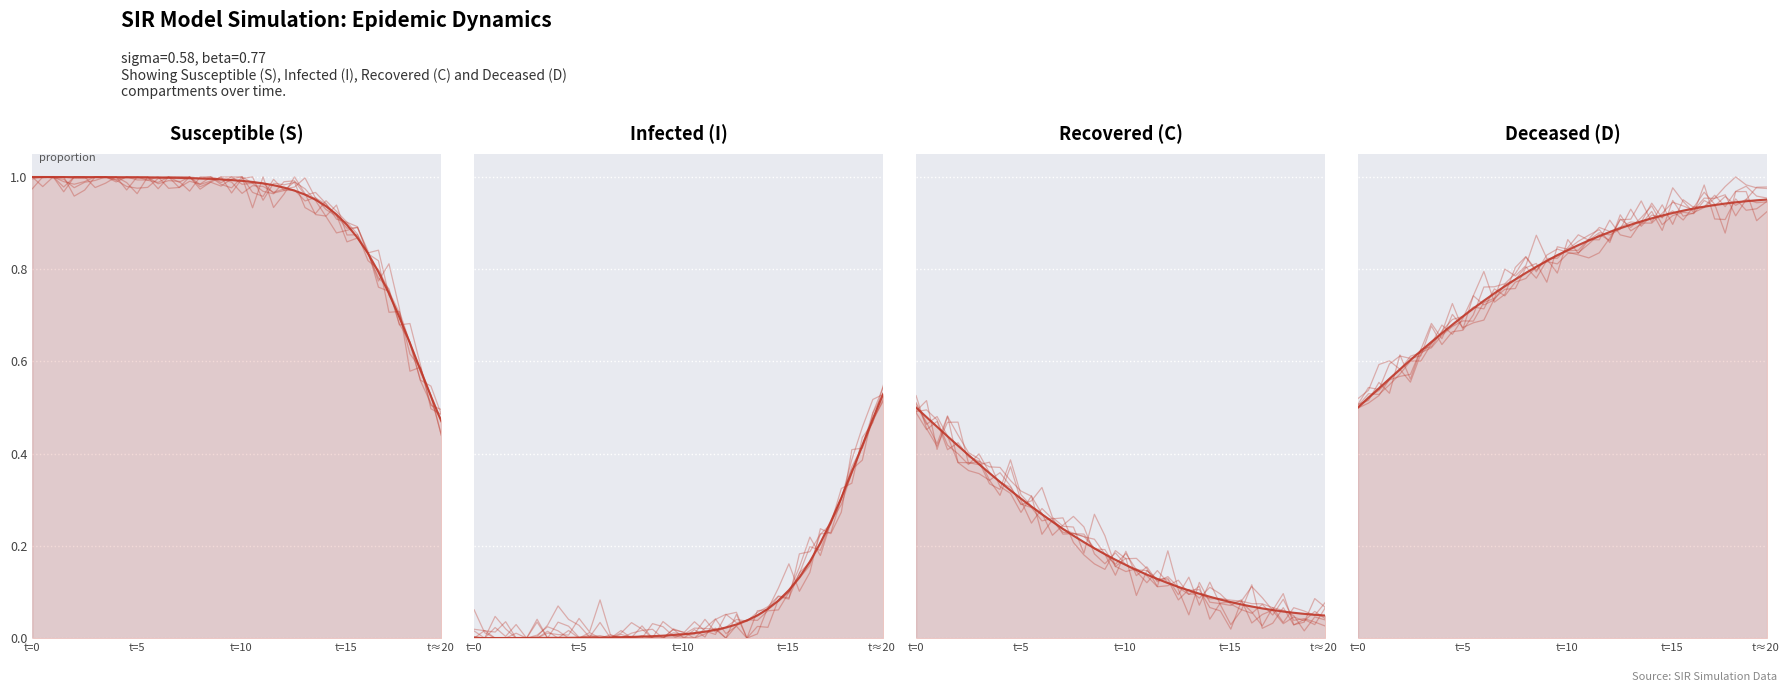

What is the difference between the second highest and minimum values in the I series?

0.5